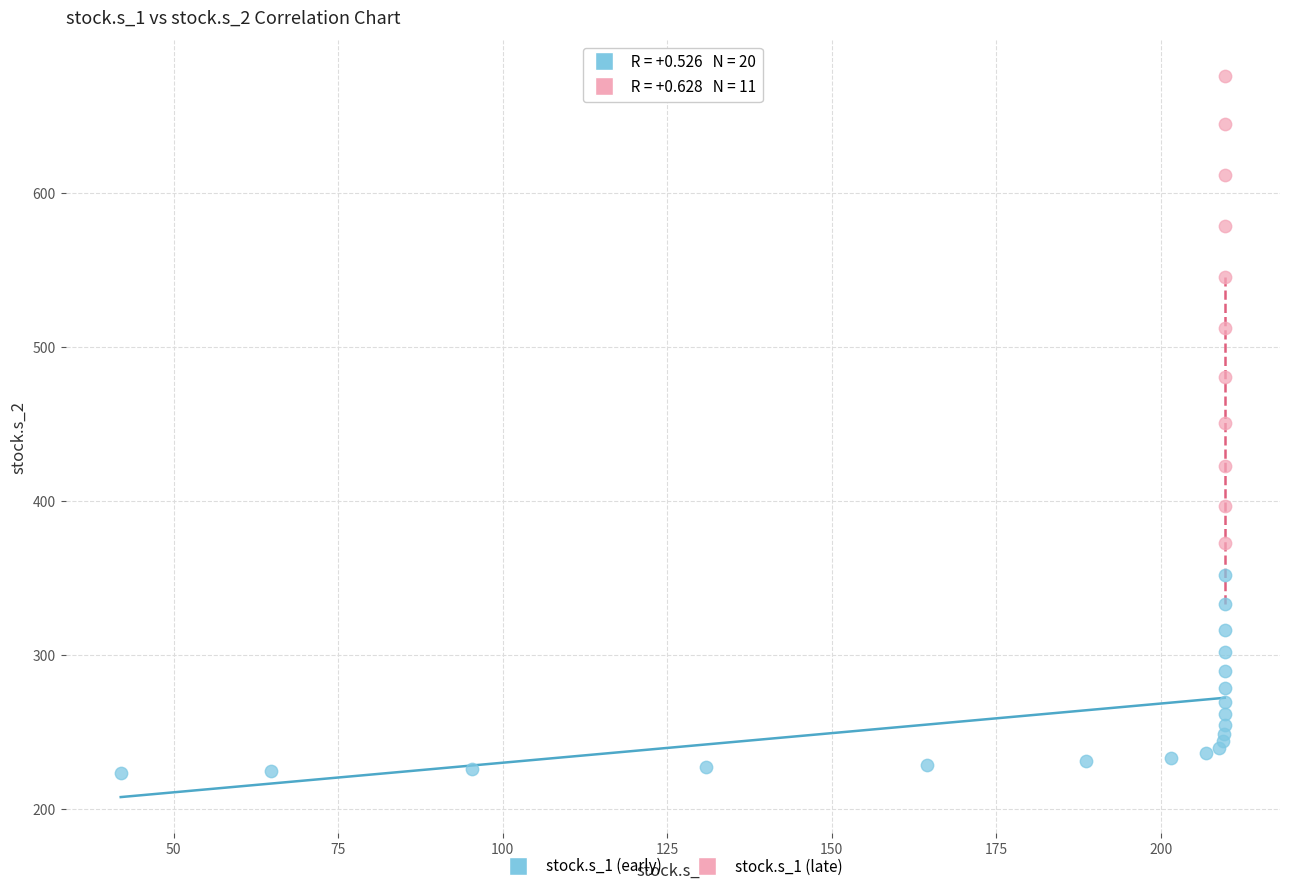

Which series contains the lowest Y value?

stock.s_1 (early)